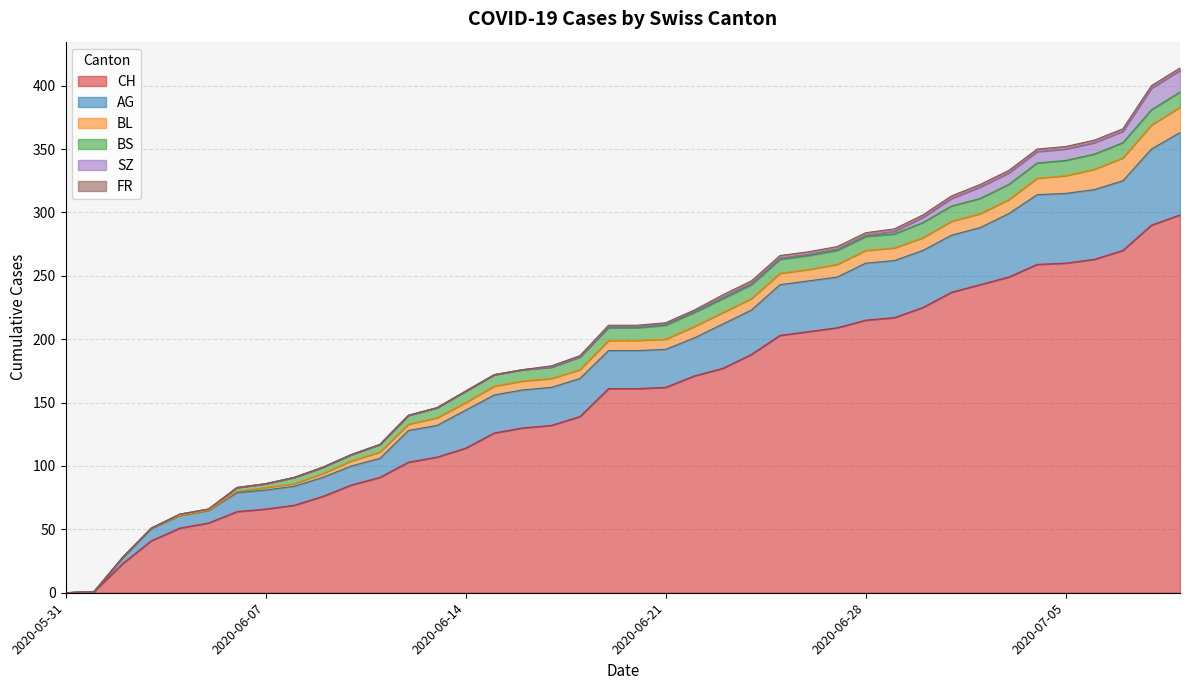

How many data points in CH are less than 161?

19